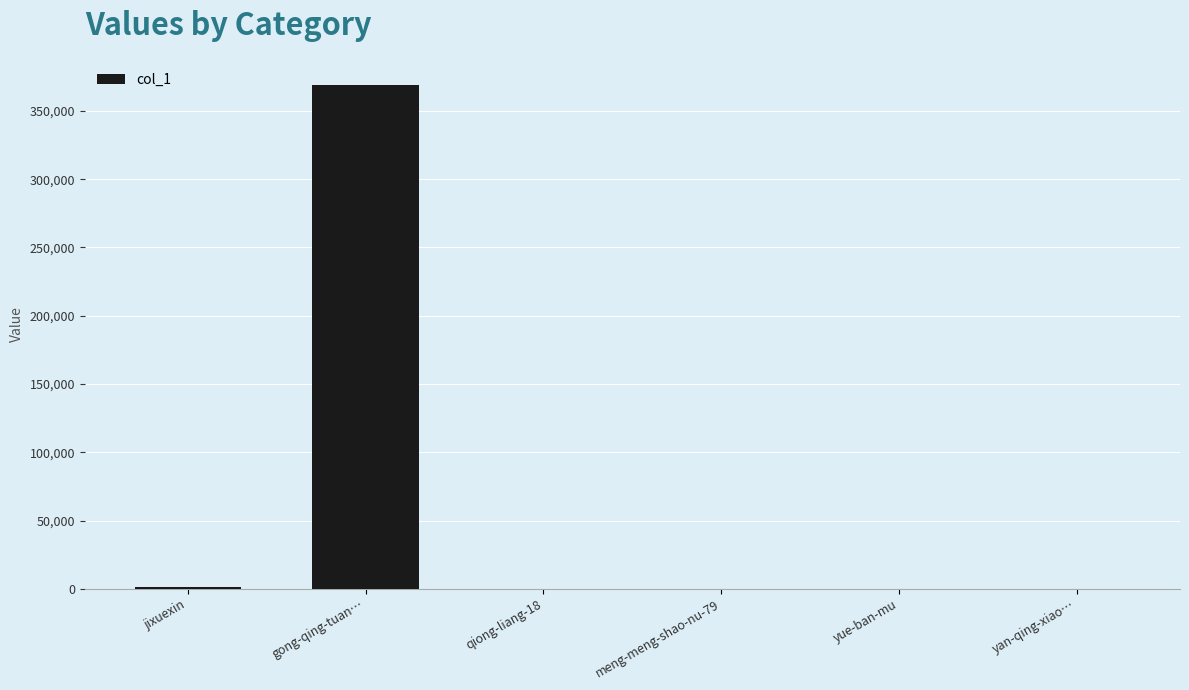

What is the ratio of the value at jixuexin to the value at meng-meng-shao-nu-79?

27.5